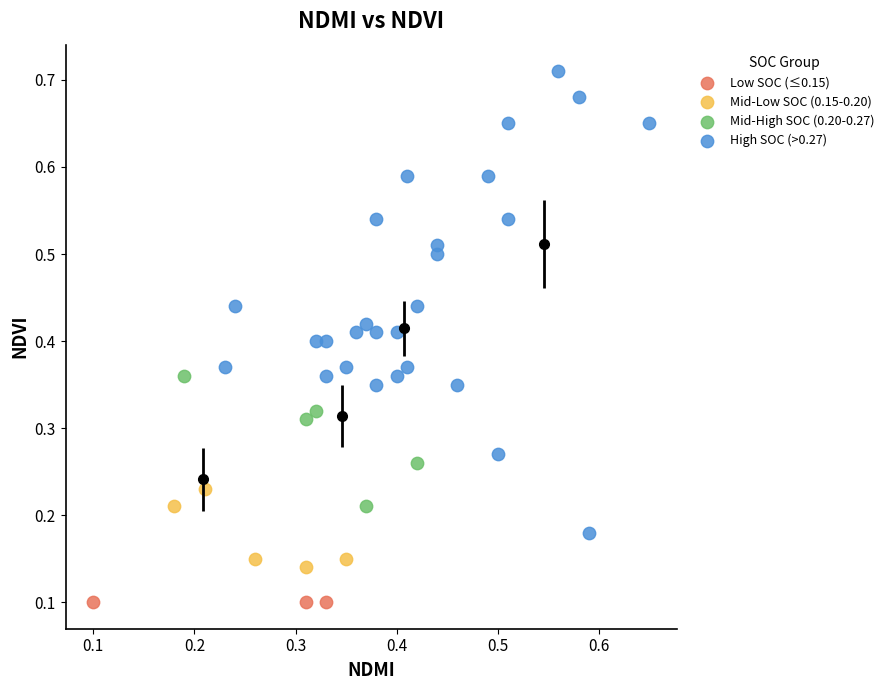

Which series contains the highest Y value?

High SOC (>0.27)